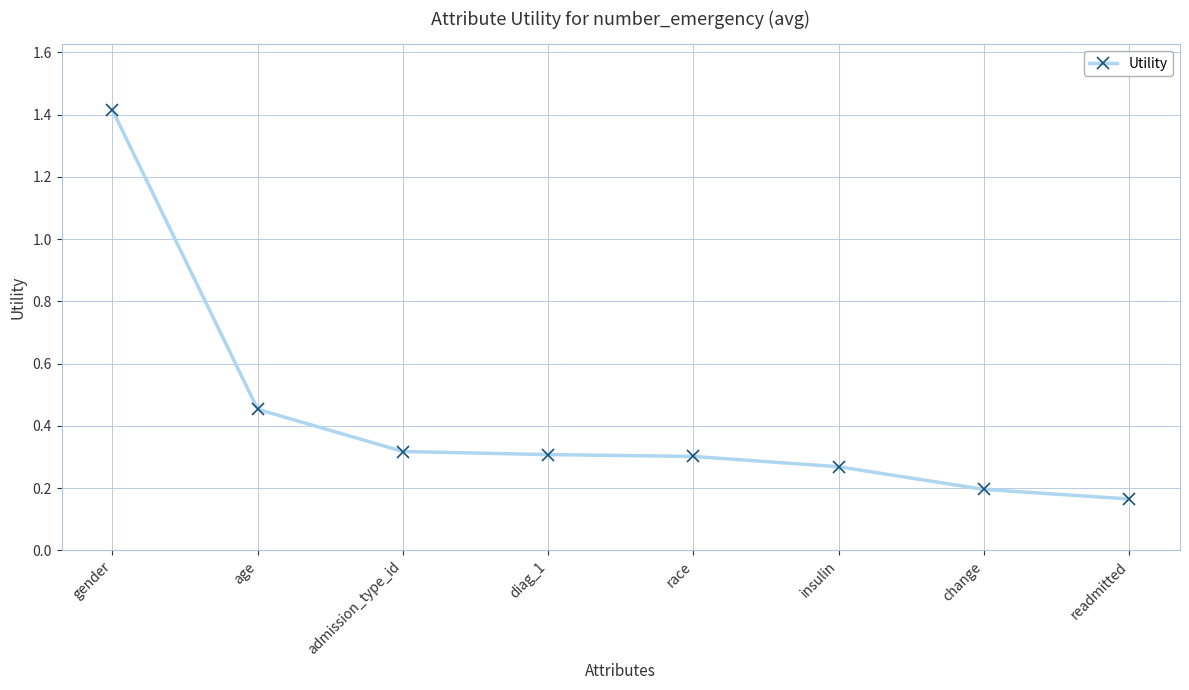

What position from the right is age?

7